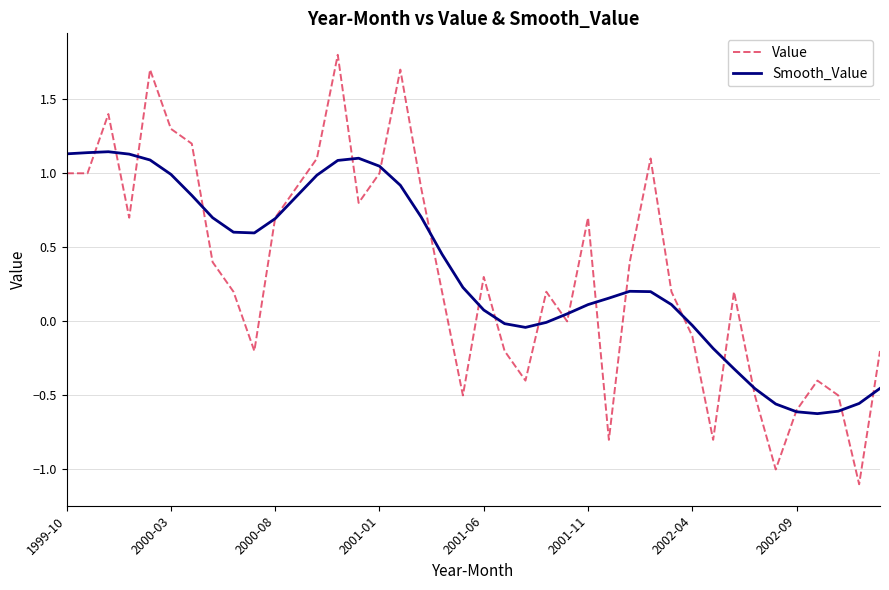

Which series has the largest range (max minus min)?

Value